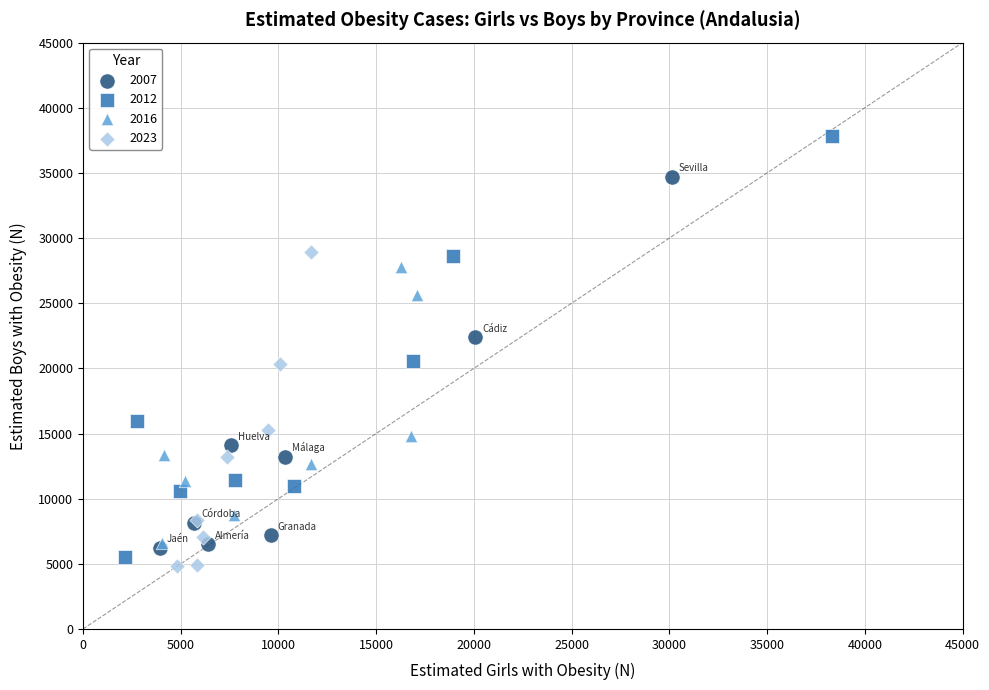

Which series has the largest Y range (max minus min)?

2012